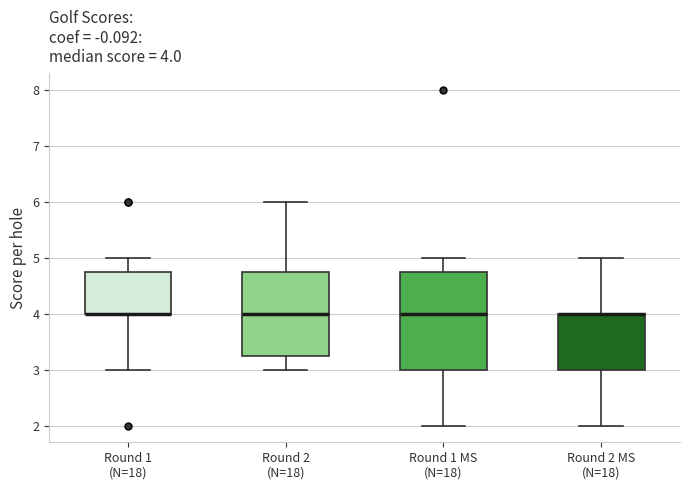

Comparing the boxes themselves (not the whiskers), which one is the tallest?

Round 1 MS (N=18)